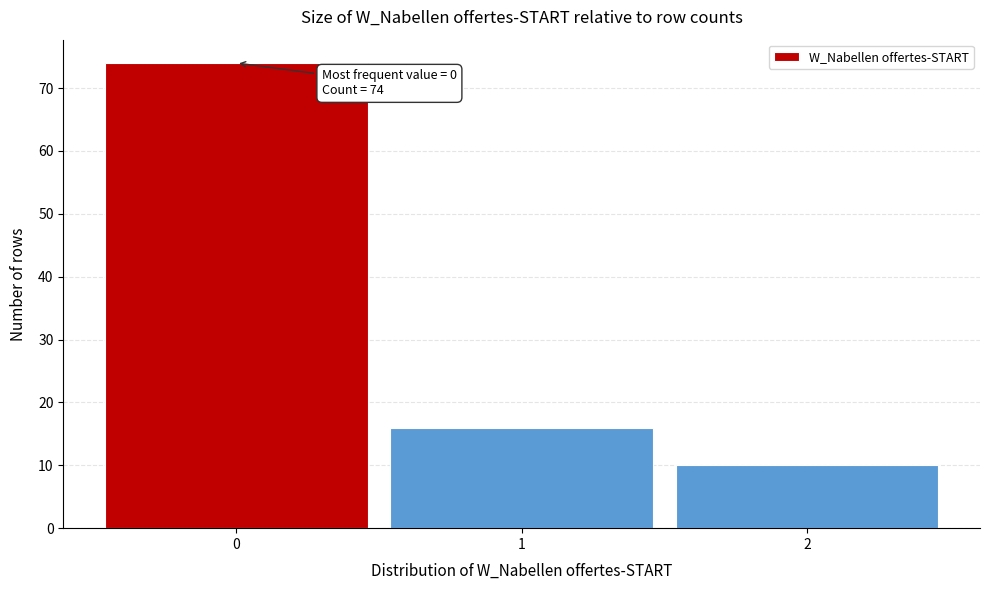

Which range on the x-axis has the tallest bar?

-0.5 to 0.5